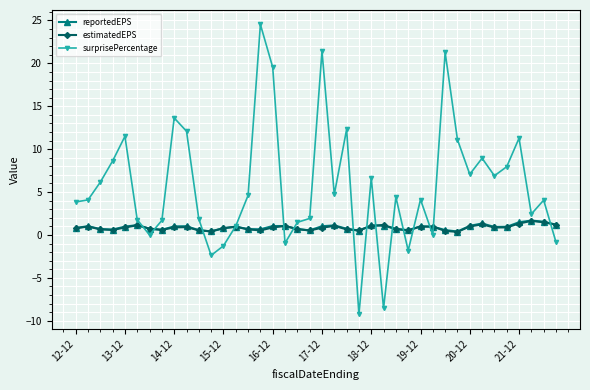

What is the value of the surprisePercentage point at the 31st from the left?

21.3